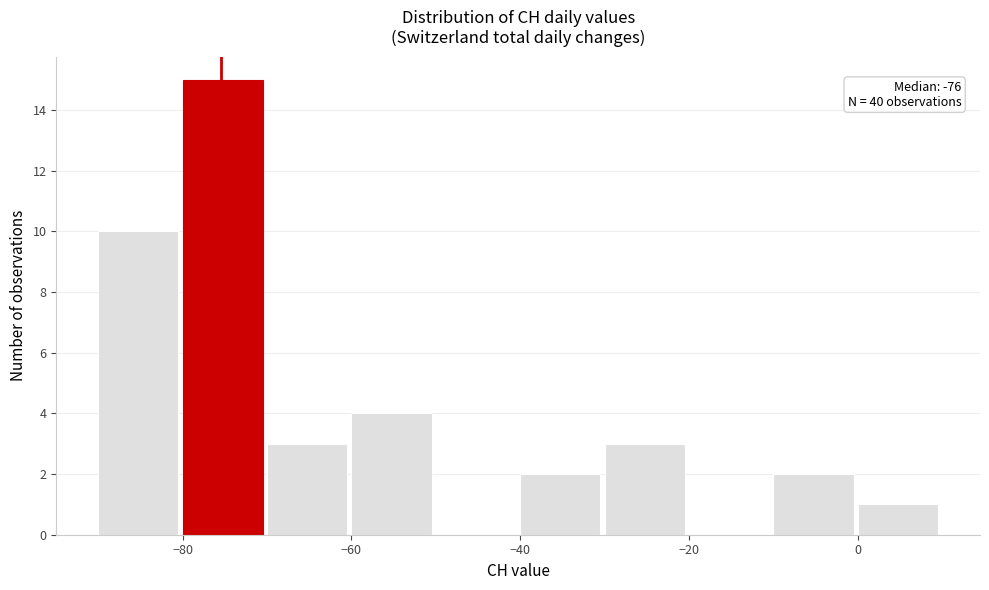

Which range on the x-axis has the tallest bar?

-80 to -70